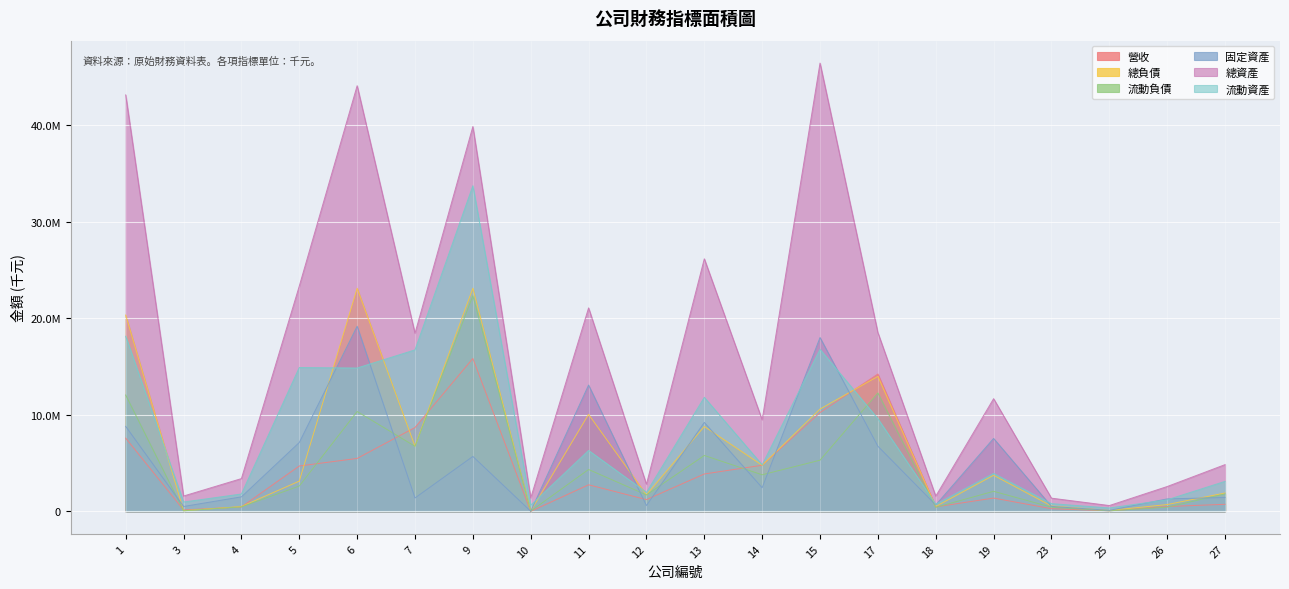

What are all the series names shown in the legend?

營收, 總負債, 流動負債, 固定資產, 總資產, 流動資產